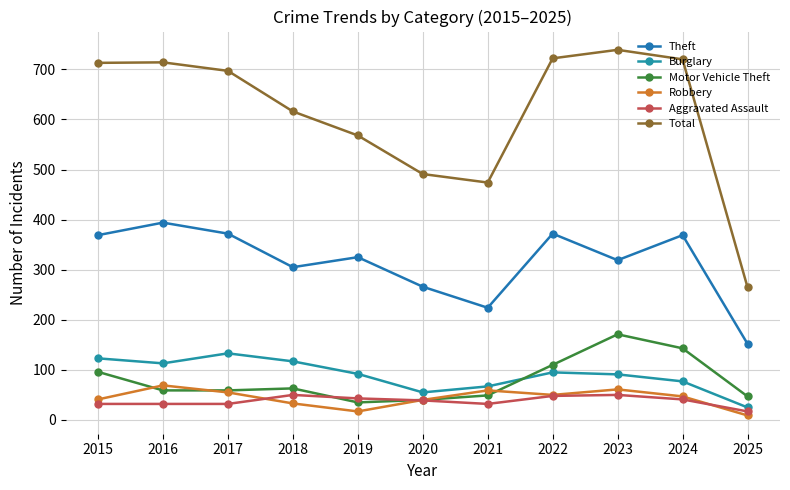

What is the value of the Total point at the 9th from the left?

739